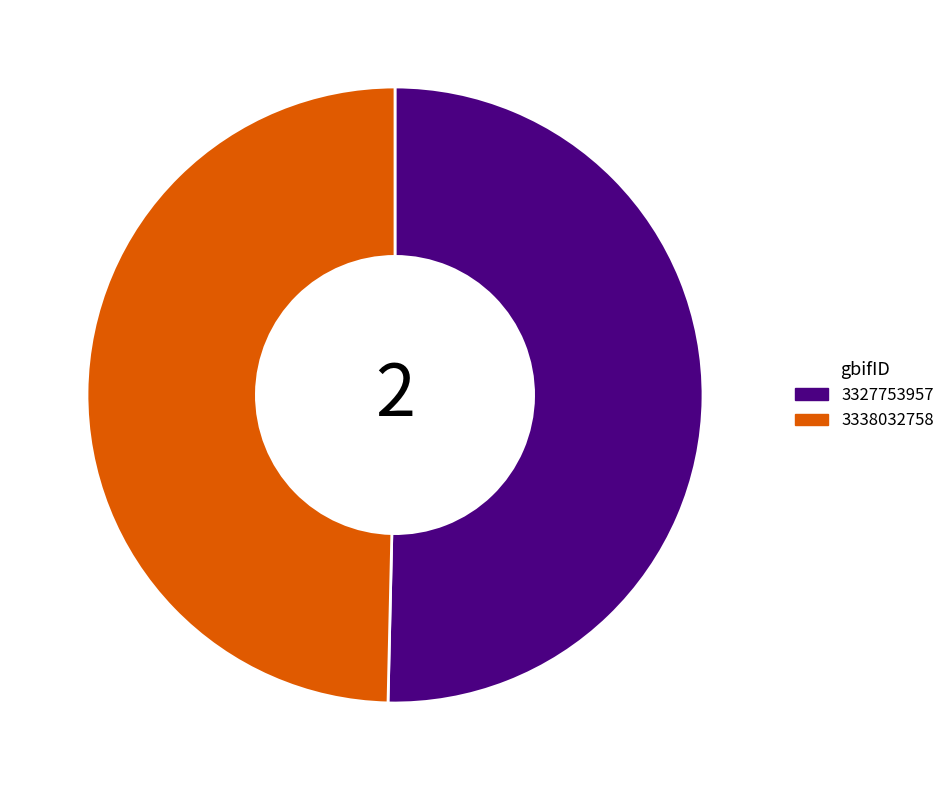

Which category accounts for the majority?

3327753957